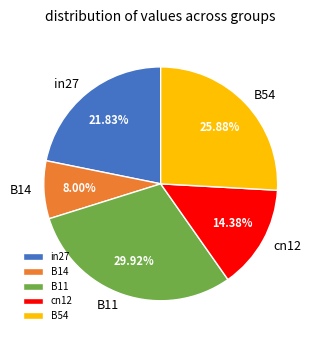

Which category has the smallest portion of the pie?

B14